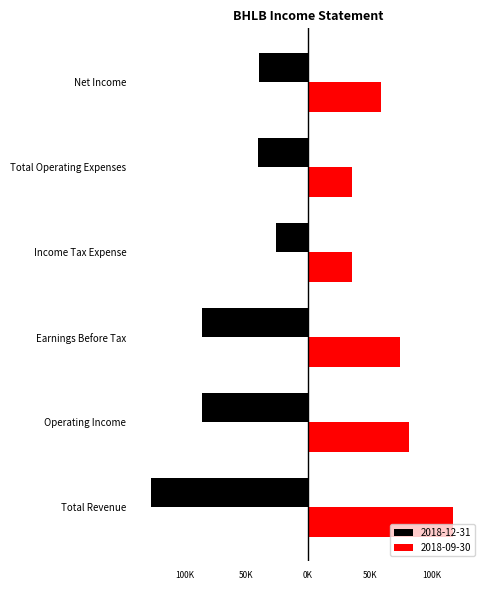

What is the total value across all series at Income Tax Expense?

10.2